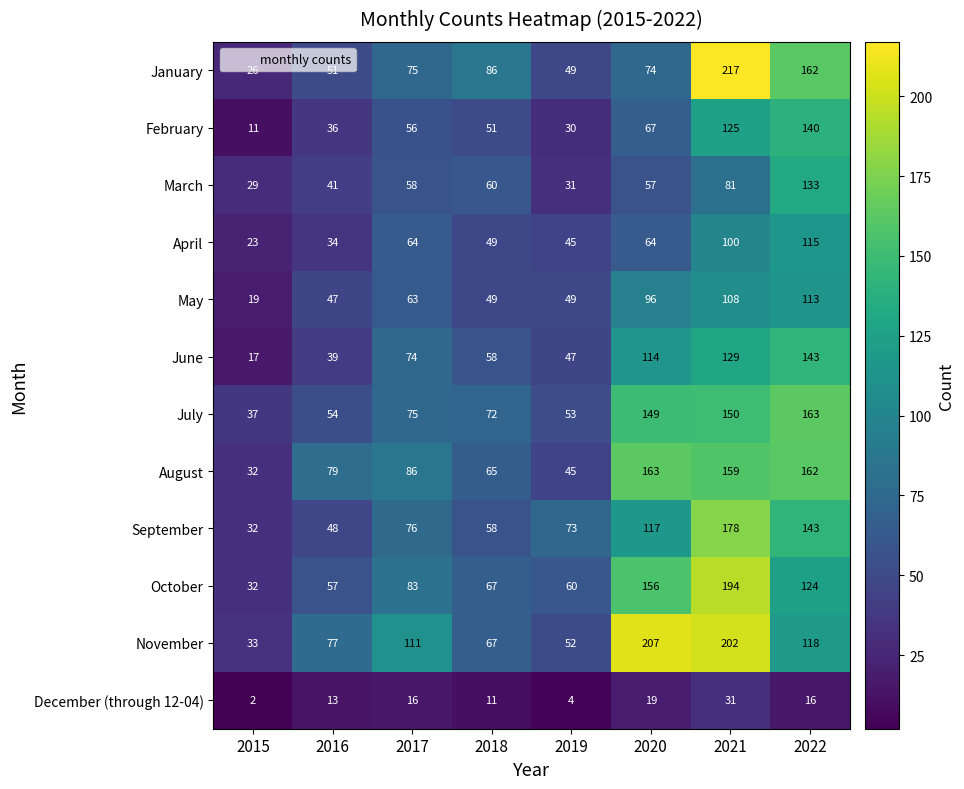

Which category has the highest value across all series?

2021